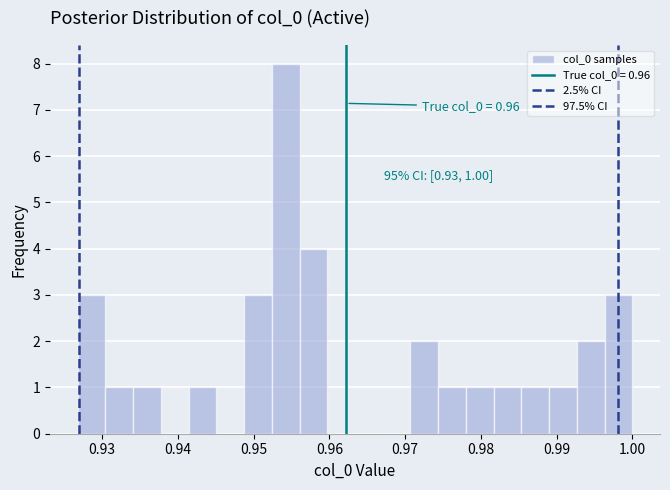

Read against the x-axis, roughly where is the centre of the tallest bar?

0.954